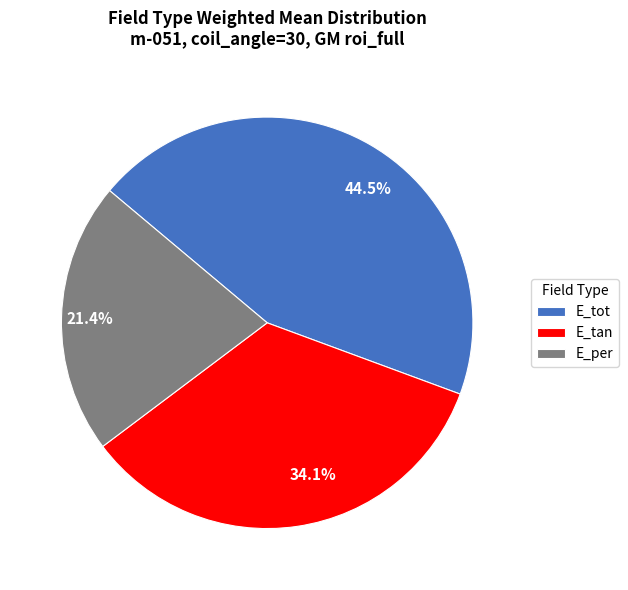

To the nearest percent, what percentage of the pie is E_per?

21%